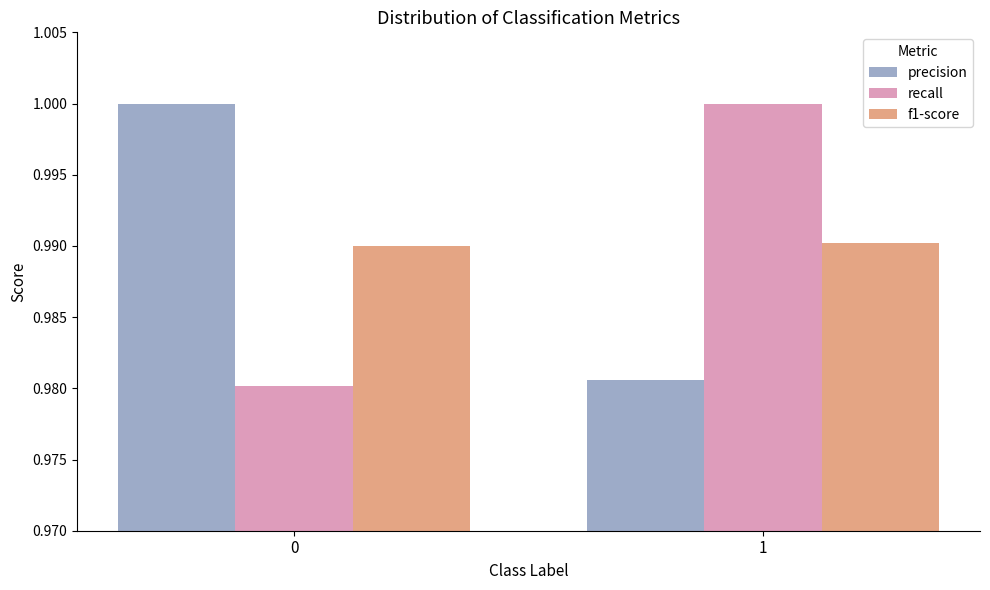

How many categories are shown in the chart?

2